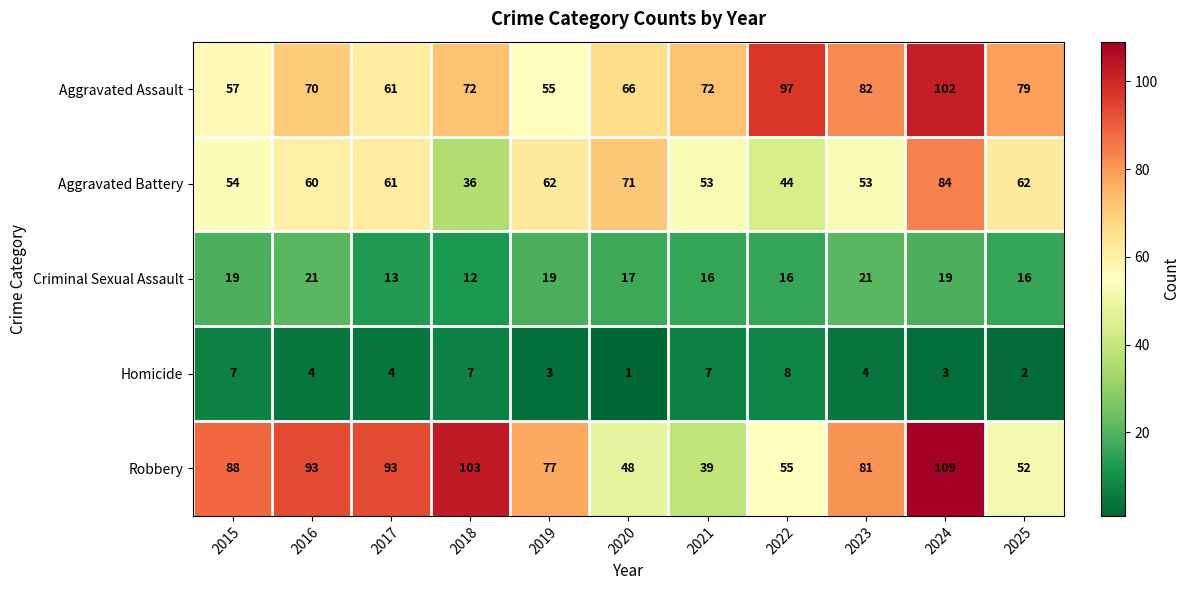

What is the approximate value of Homicide at 2018?

7